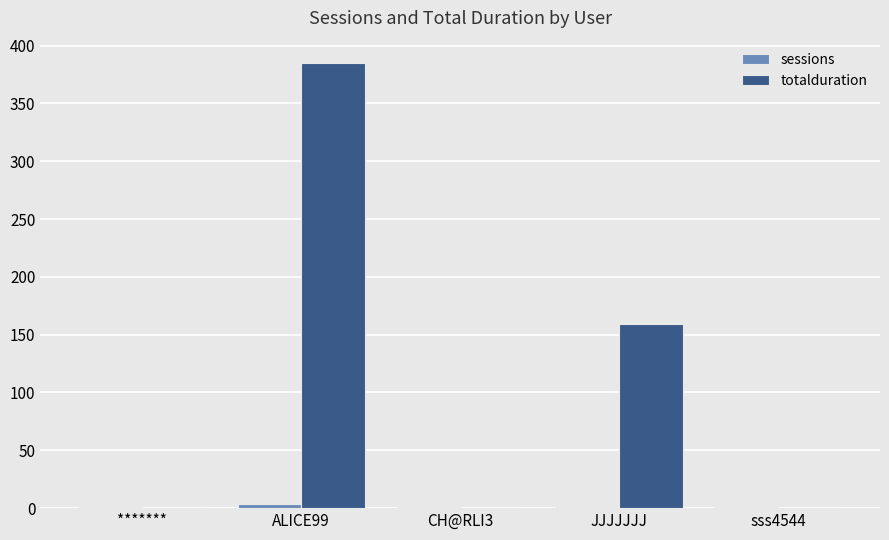

The totalduration series shows 0 at sss4544. True or false?

True